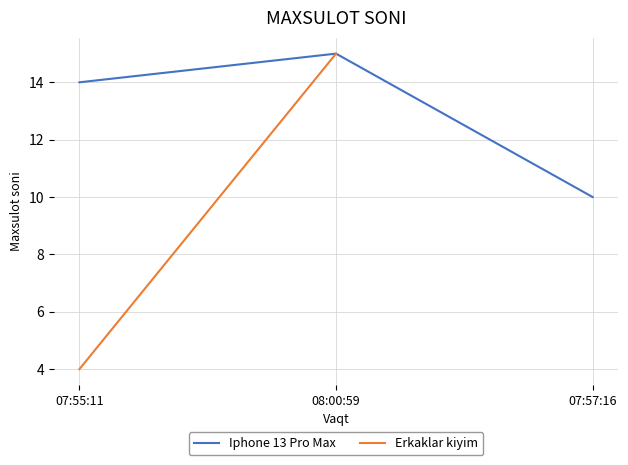

What is the change in value from 07:55:11 to 08:00:59?

+1